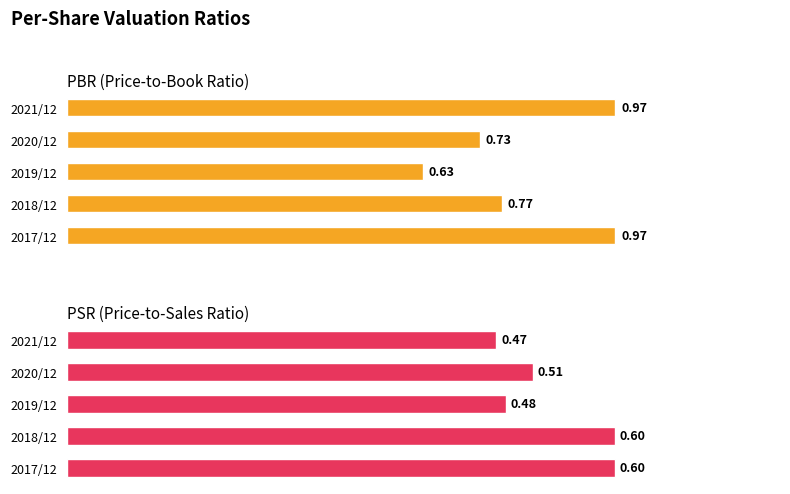

What is the total value across all series at 2017/12?

1.6